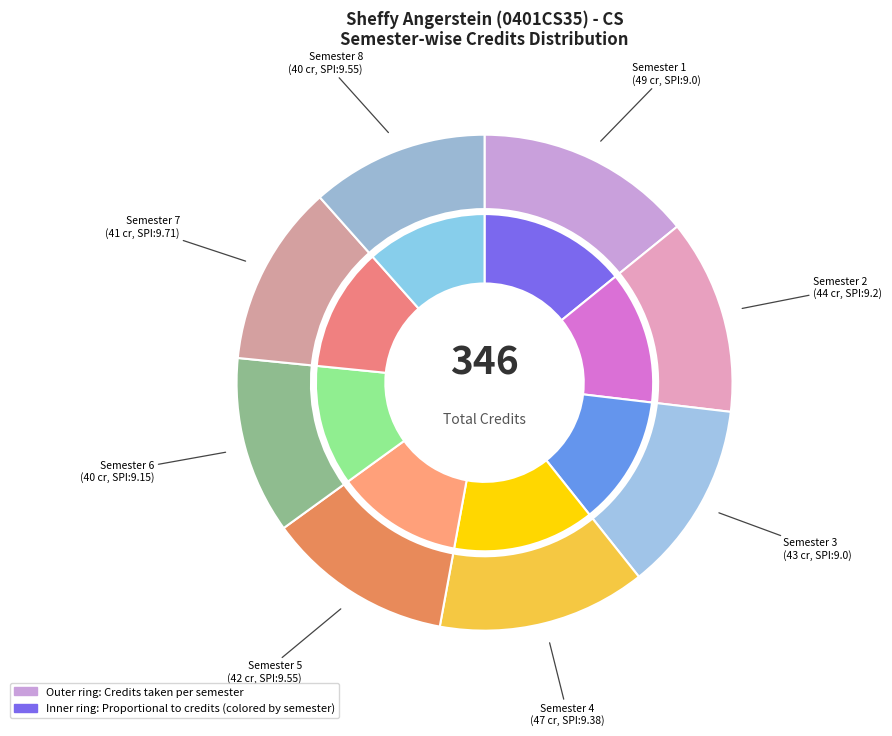

How many slices are in this pie chart?

8